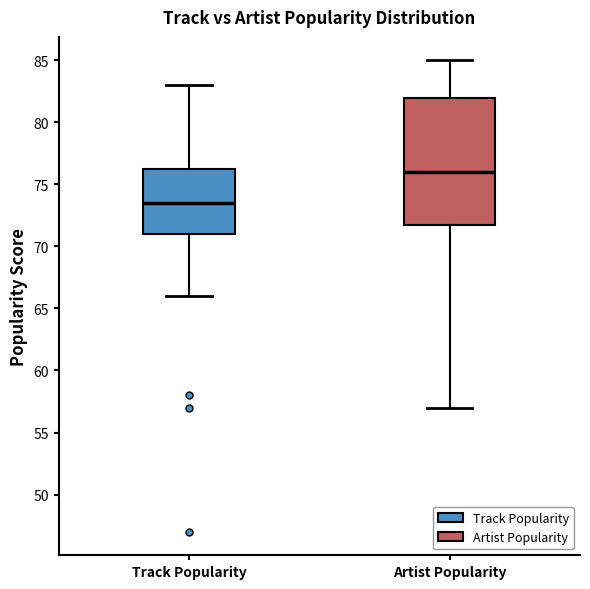

Reading left to right, read every box against the y-axis: the position of its median line, the range the box covers, and the ends of its whiskers. The values are not printed on the chart, so give them approximately, as read against the axis.

Track Popularity: median 73.5, box 71.0 to 76.5, whiskers 66.0 to 83.0
Artist Popularity: median 76.0, box 72.0 to 82.0, whiskers 57.0 to 85.0